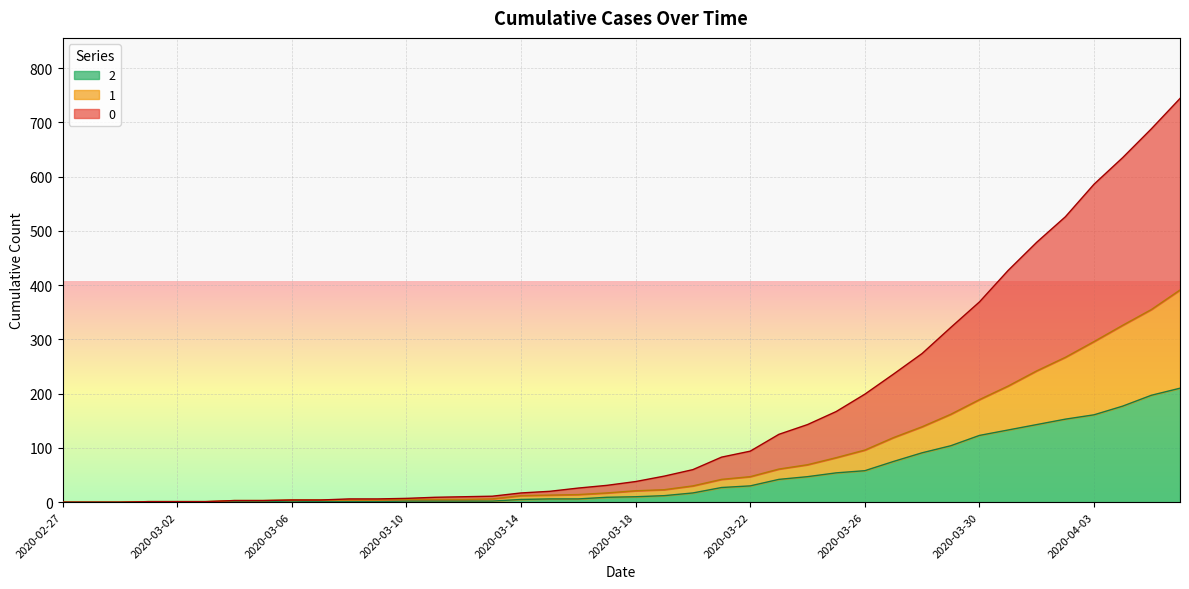

The value of 0 at 2020-02-29 is 286. True or false?

False